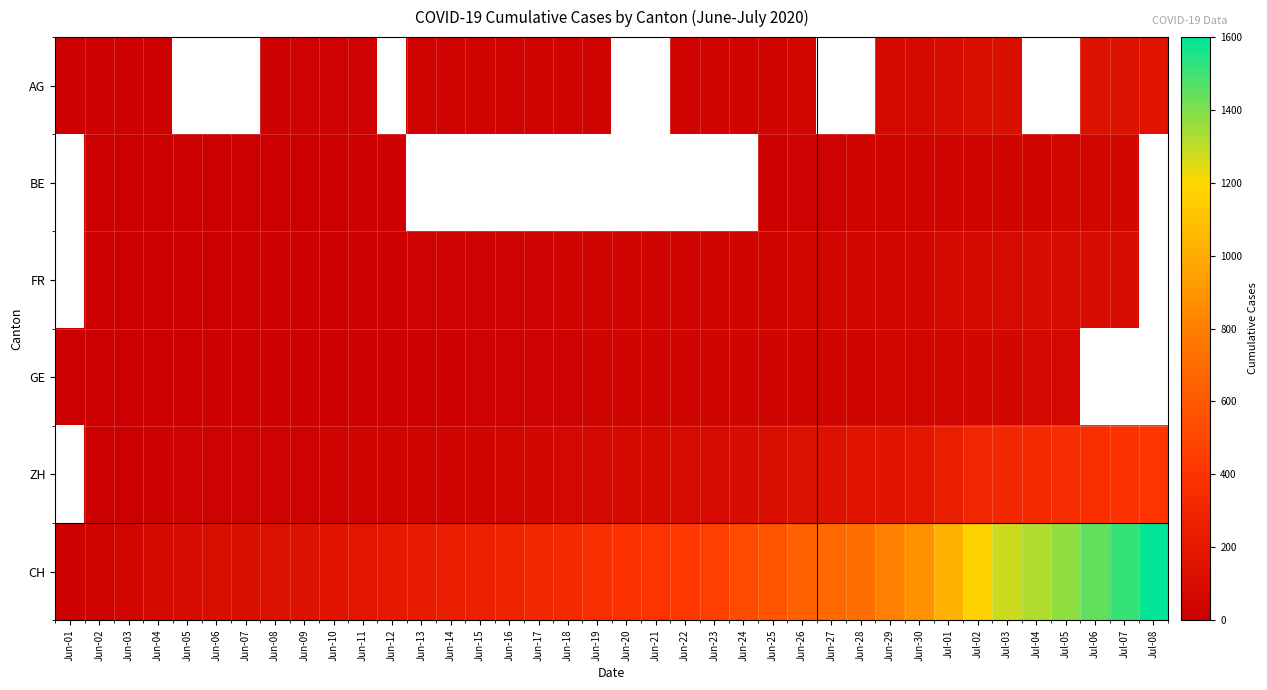

True or false: BE has a value of 57.0 at Jul-07.

True